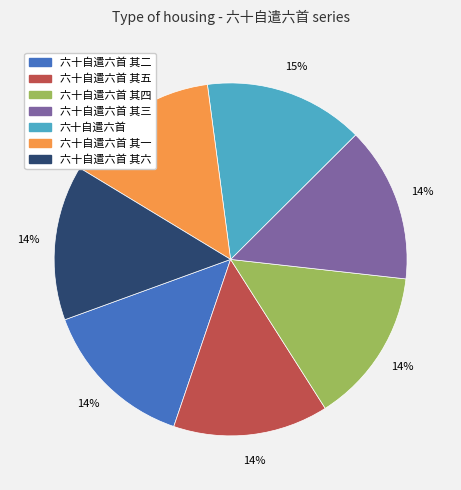

Is there any slice that represents more than half of the pie?

No